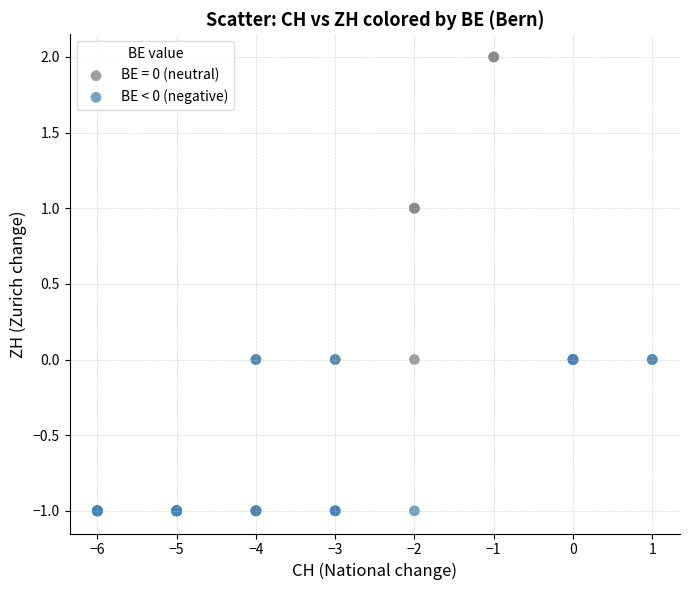

Which series has the widest spread of Y values?

BE = 0 (neutral)